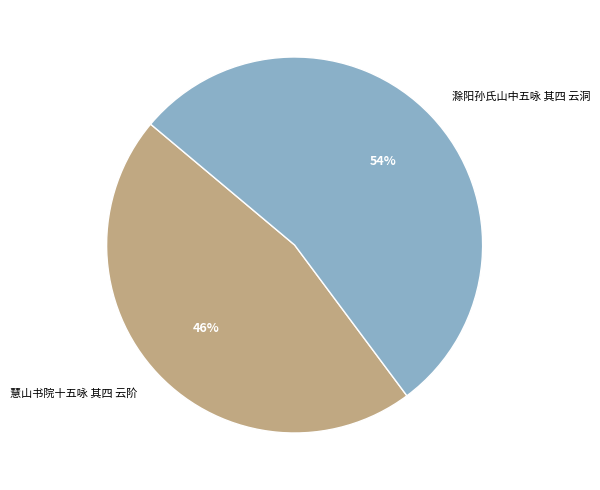

Approximately how many times larger is the value at 慧山书院十五咏 其四 云阶 compared to 滁阳孙氏山中五咏 其四 云洞?

0.9